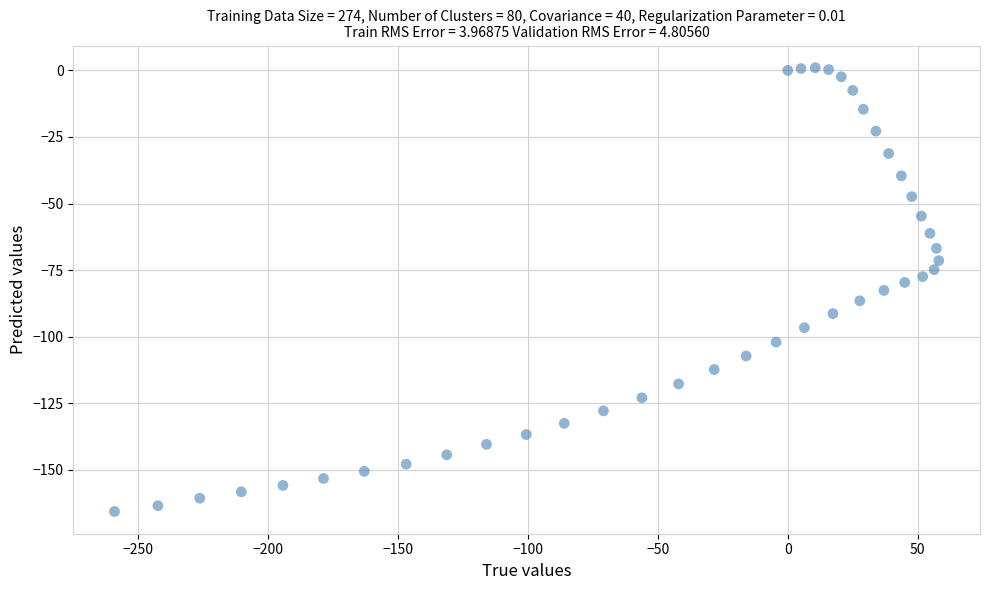

What is the range of X values (max minus min)?

317.1